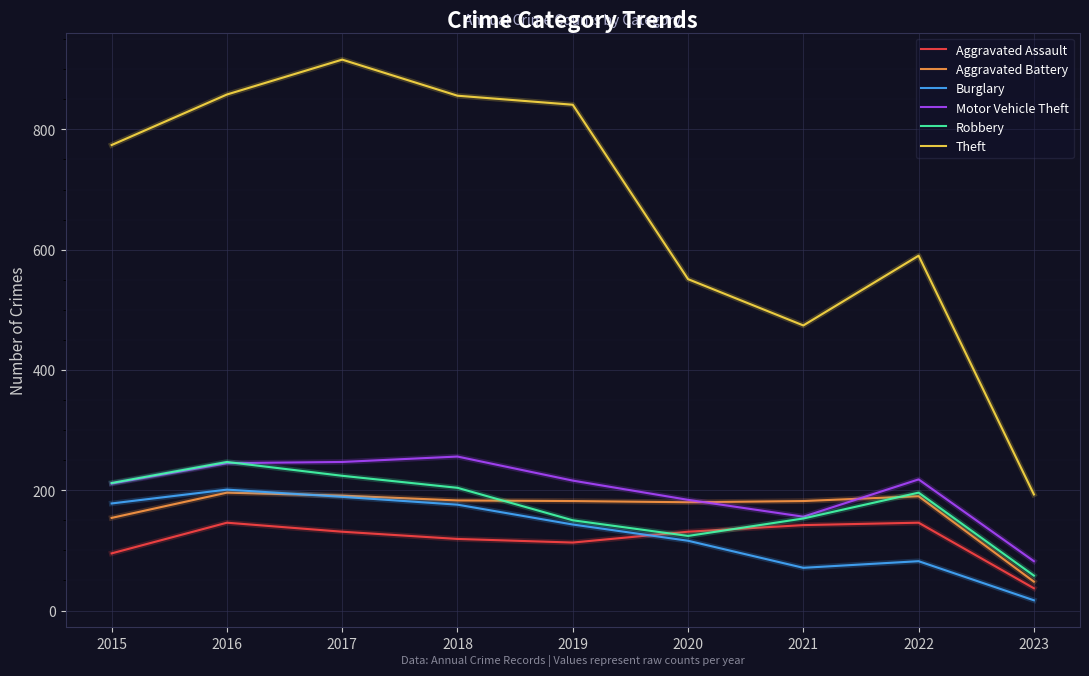

What is the difference between the maximum and minimum values in the Robbery series?

189